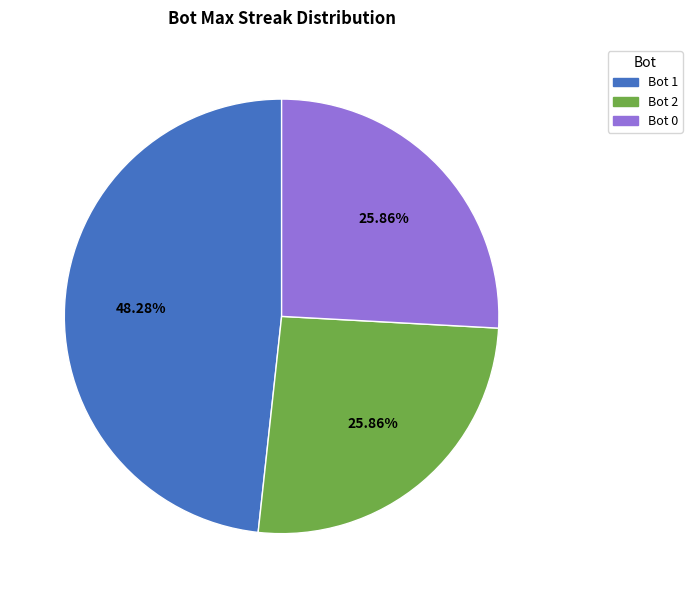

Is there any slice that represents more than half of the pie?

No